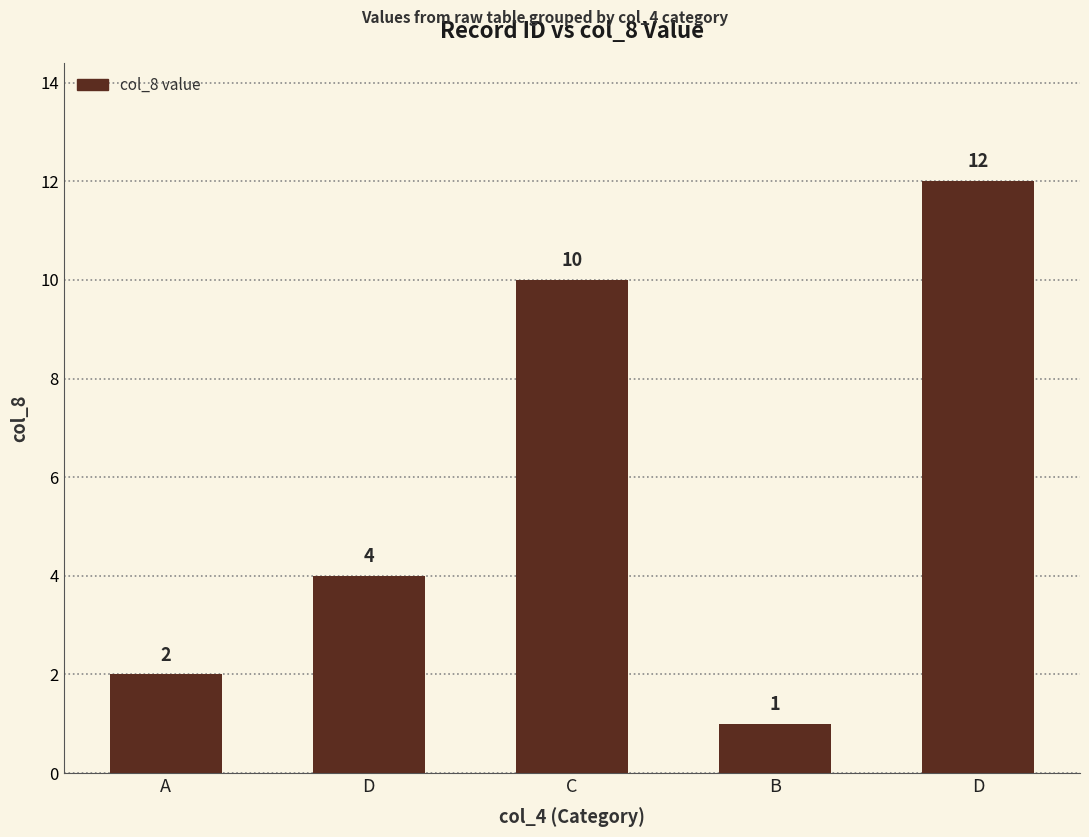

Which label corresponds to the smallest value in the chart?

B